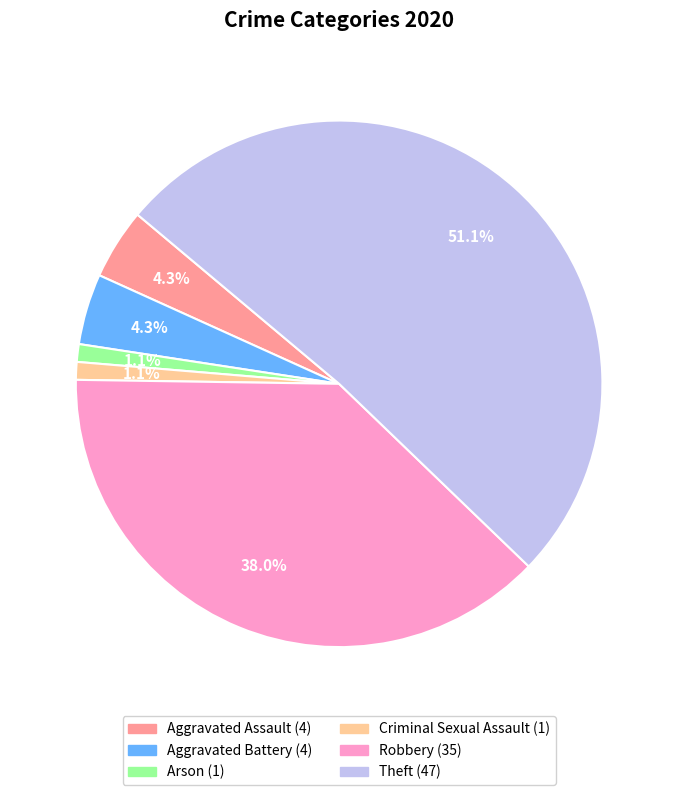

To the nearest percent, what portion does Robbery represent?

38%